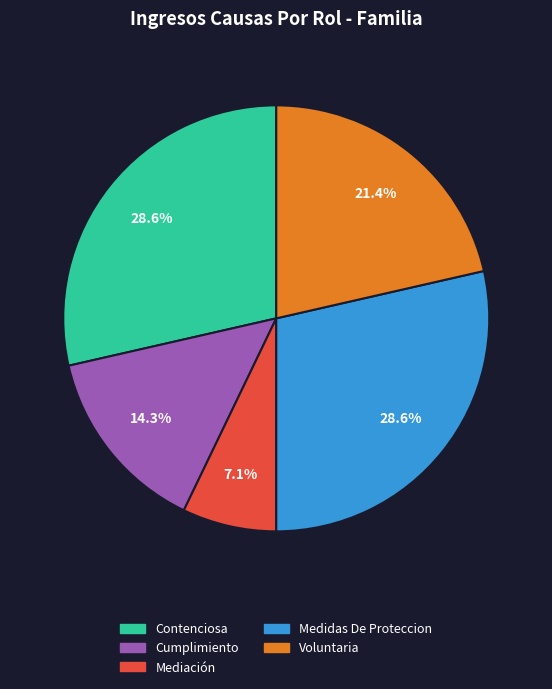

Combined, what portion of the pie is Mediación and Contenciosa?

35.7%